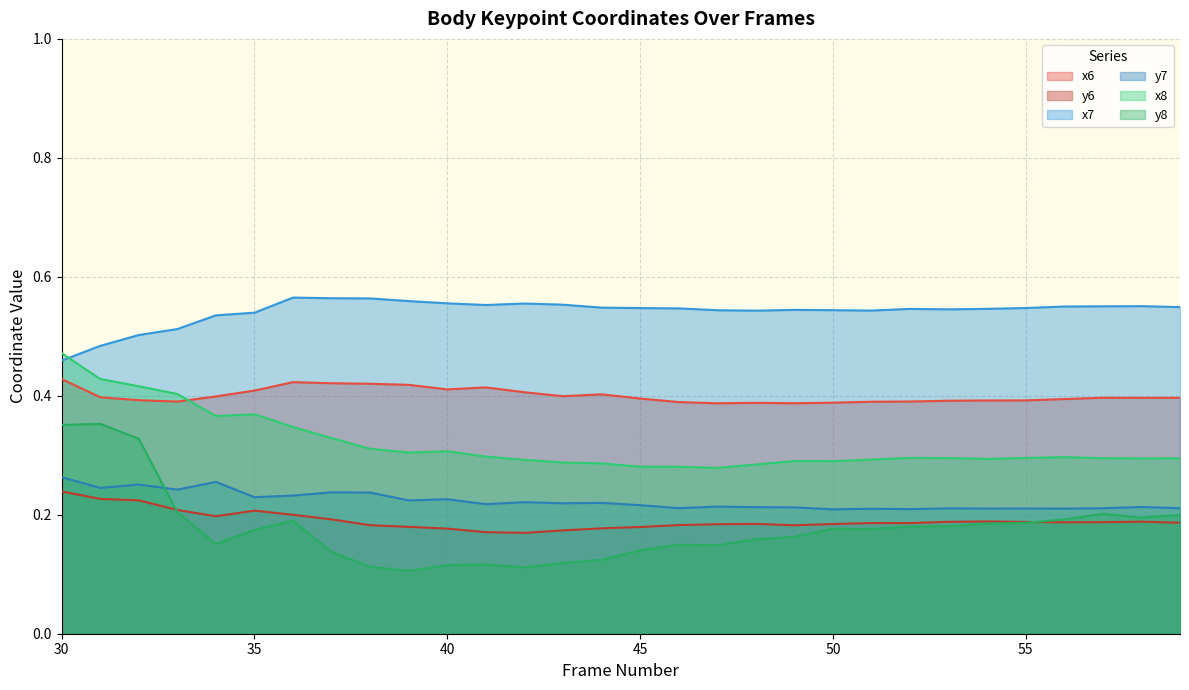

Between 48 and 57, which is larger?

57